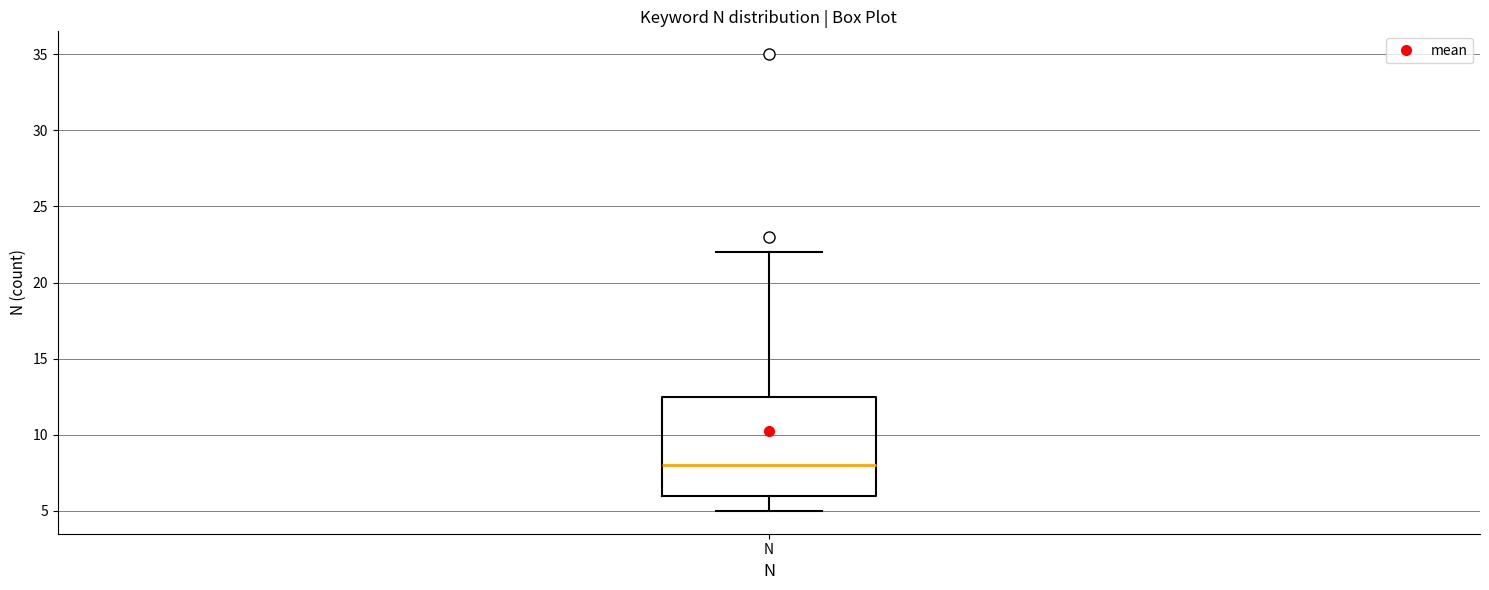

Transcribe this box plot: give where the median line is, the range the box spans, and where the two whiskers end, as read against the y-axis. The values are not printed on the chart, so give them approximately, as read against the axis.

median 8.0, box 6.0 to 12.5, whiskers 5.0 to 22.0